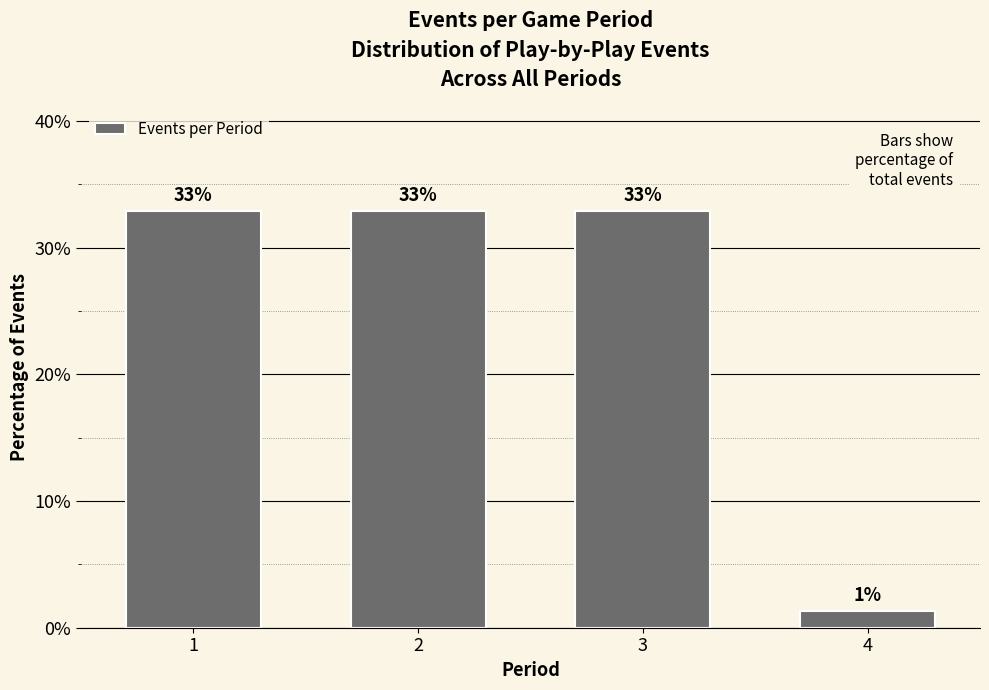

What is the value of the 1st bar from the left?

32.9